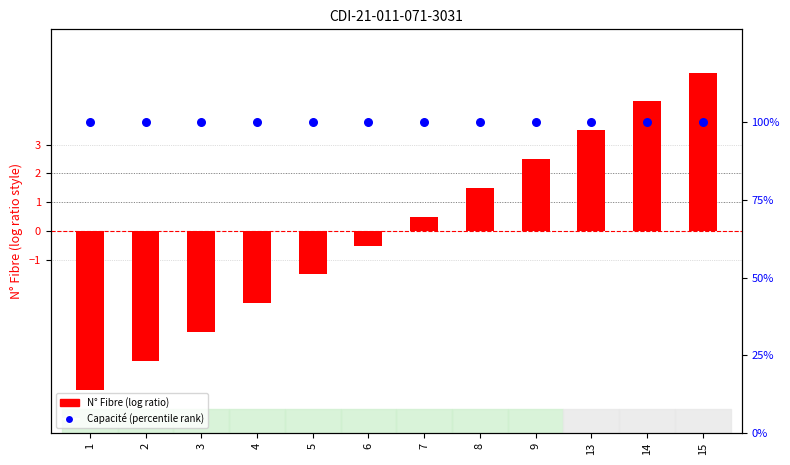

Which series has the largest total across all categories?

Capacité (percentile)